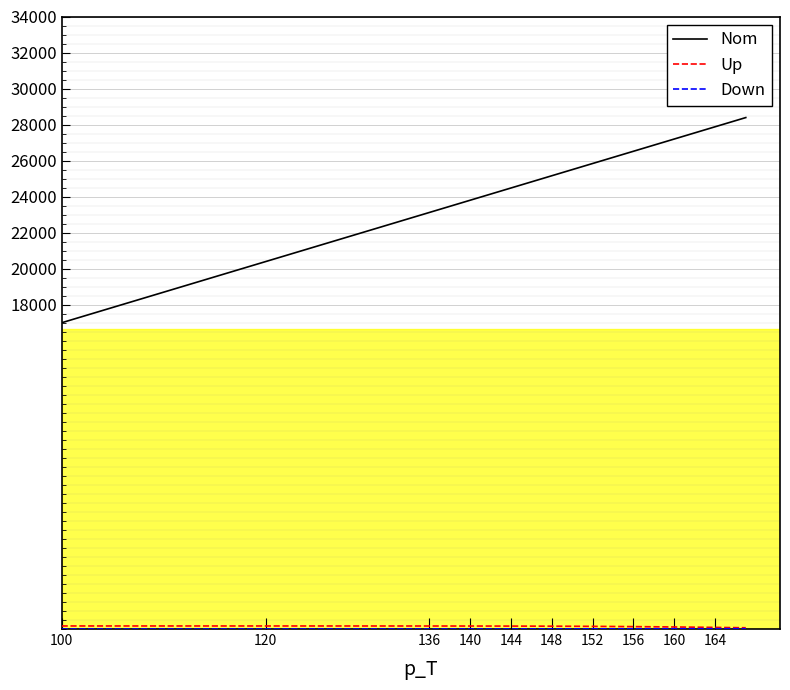

Which series has the largest range (max minus min)?

Nom